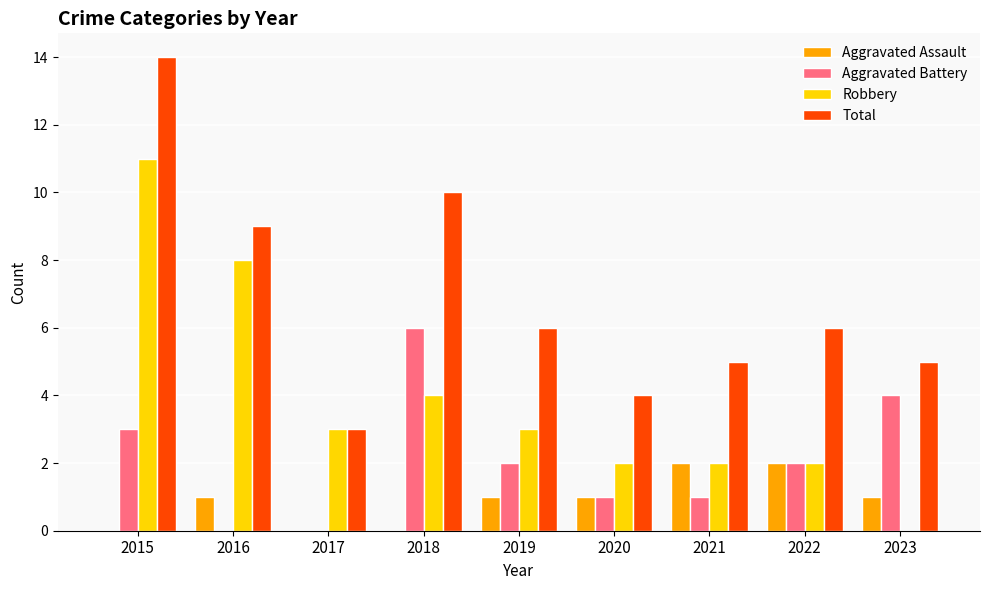

Reading left to right, what are all the values shown in this chart?

Aggravated Assault: 0	1	0	0	1	1	2	2	1
Aggravated Battery: 3	0	0	6	2	1	1	2	4
Robbery: 11	8	3	4	3	2	2	2	0
Total: 14	9	3	10	6	4	5	6	5